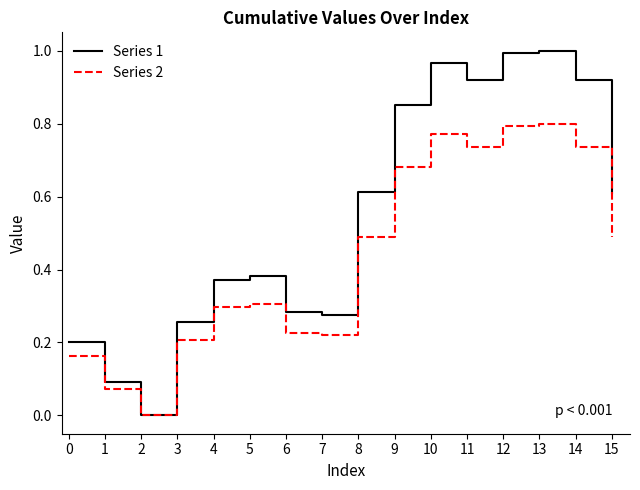

True or false: Series 2 has a value of 0.0 at 2.

True